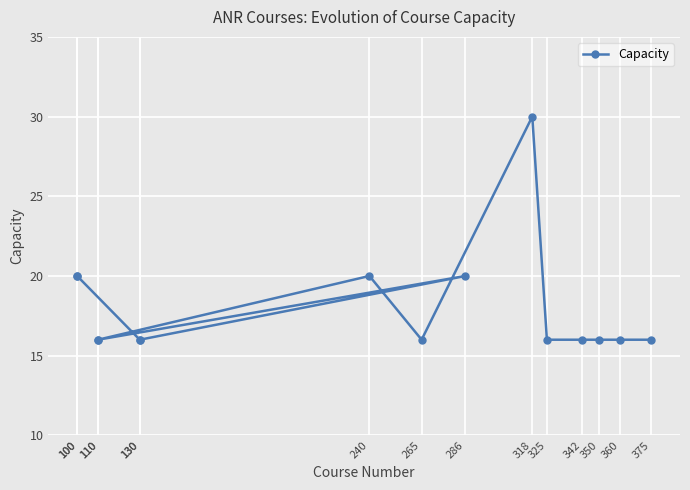

What is the difference between the maximum and second lowest values?

14